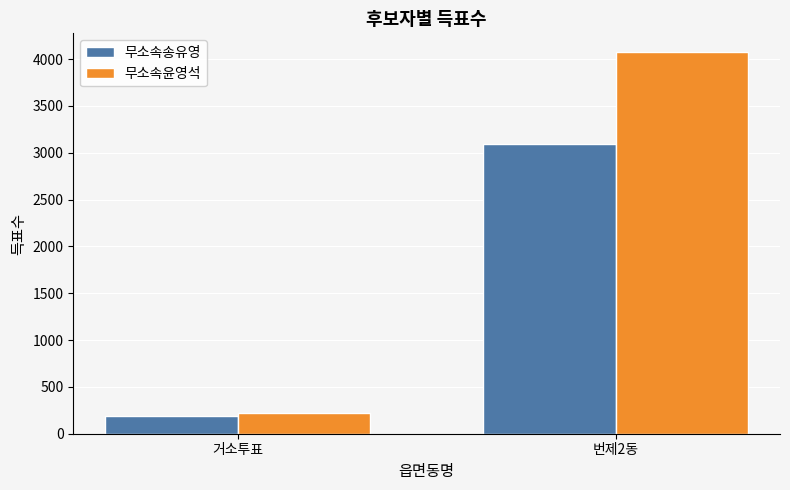

What is the maximum value for 무소속윤영석?

4071